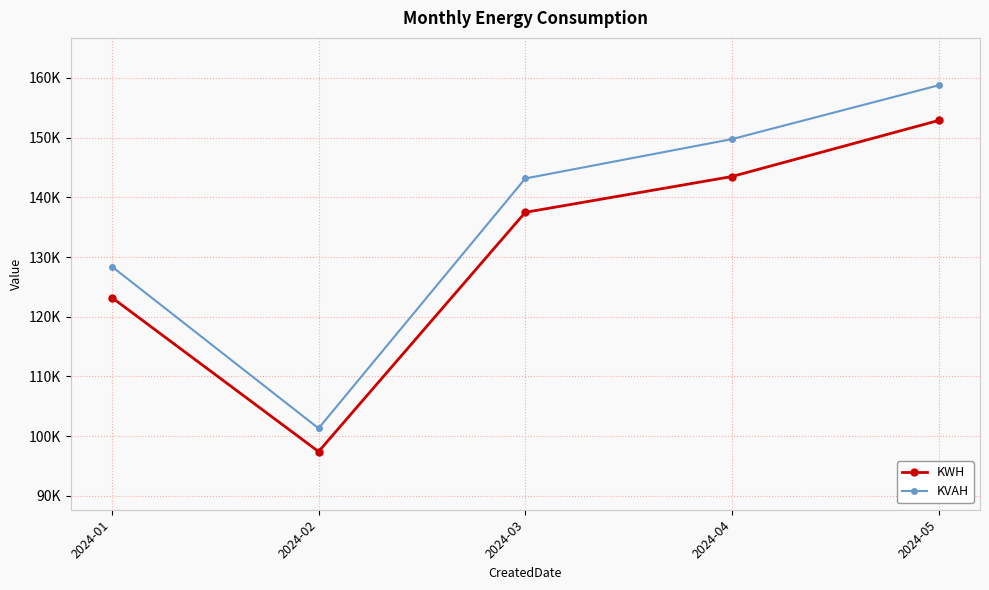

Which series changed the most between 2024-03 and 2024-04?

KVAH